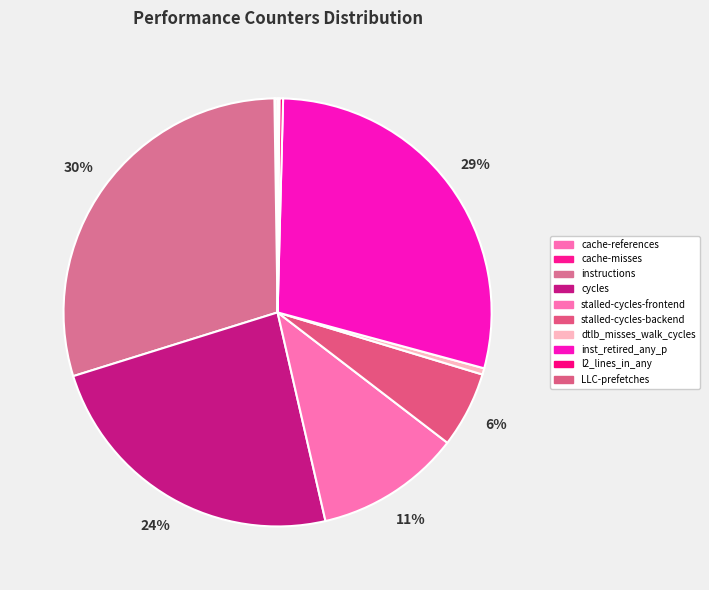

To the nearest percent, what is the difference between the l2_lines_in_any and stalled-cycles-frontend slice percentages?

11%